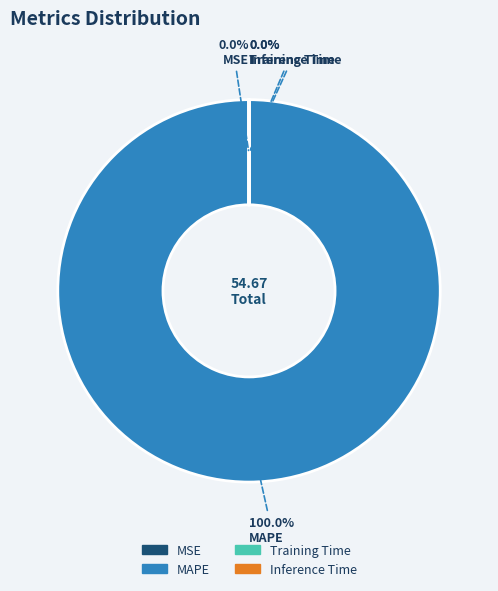

Which slice is the largest?

MAPE